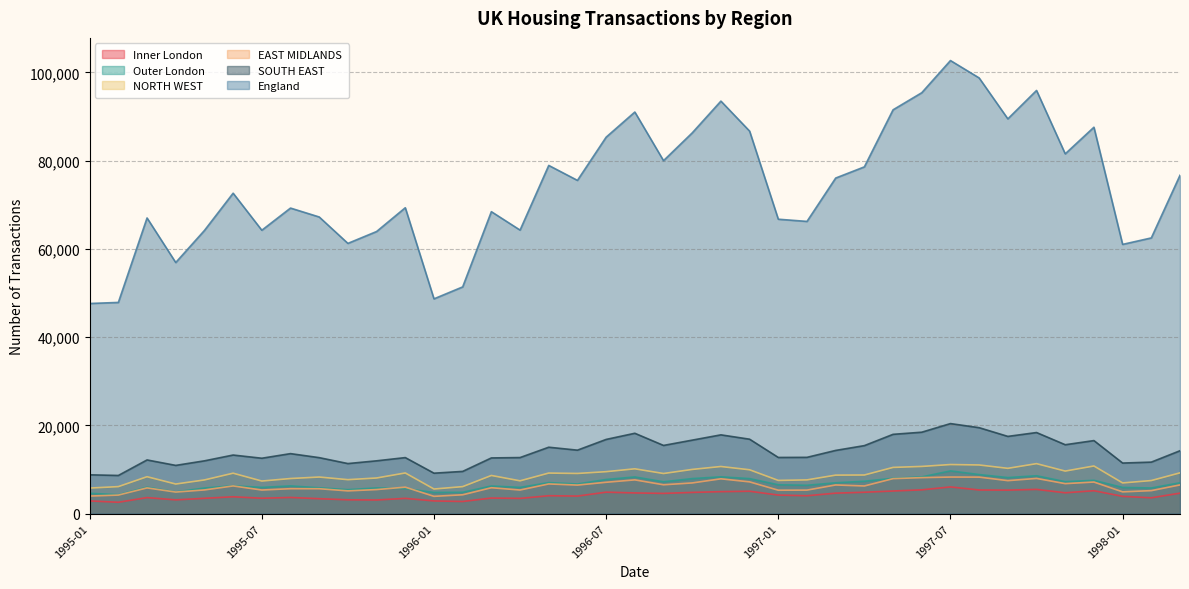

What is the total value across all series at 1997-01?

103092